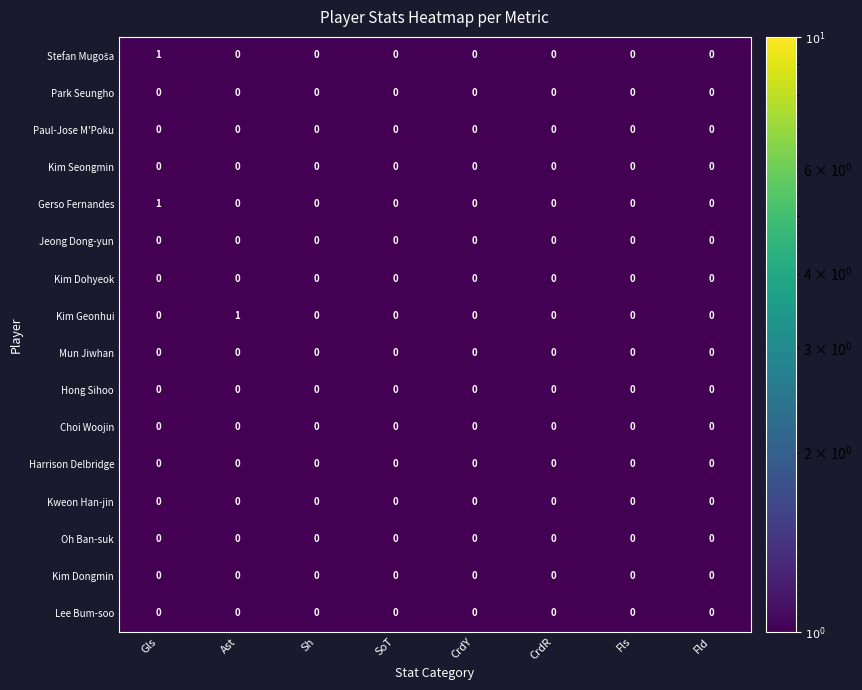

Between Ast and Sh, which series saw the biggest shift?

Kim Geonhui